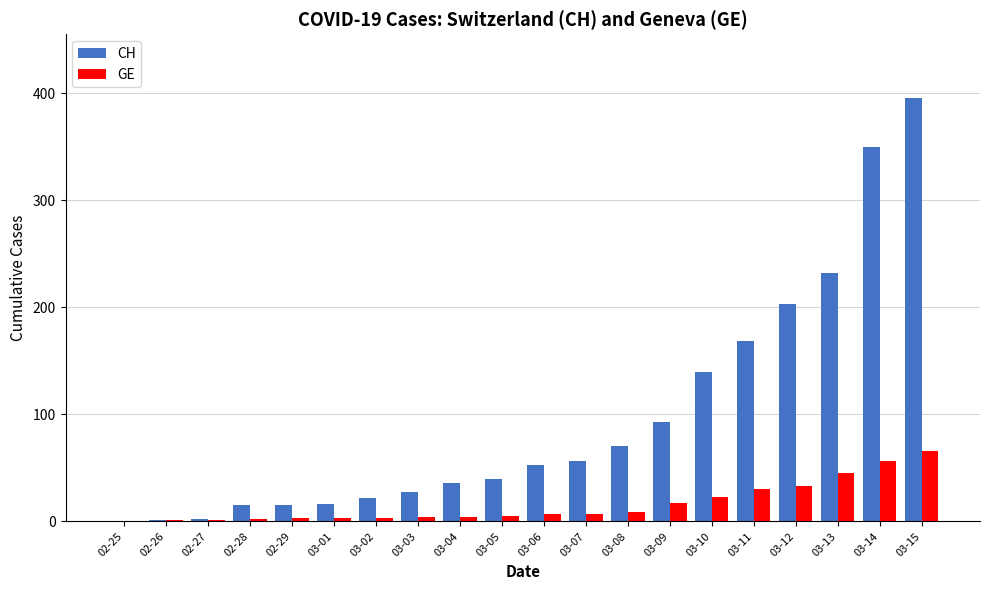

Count the number of categories in the chart.

20